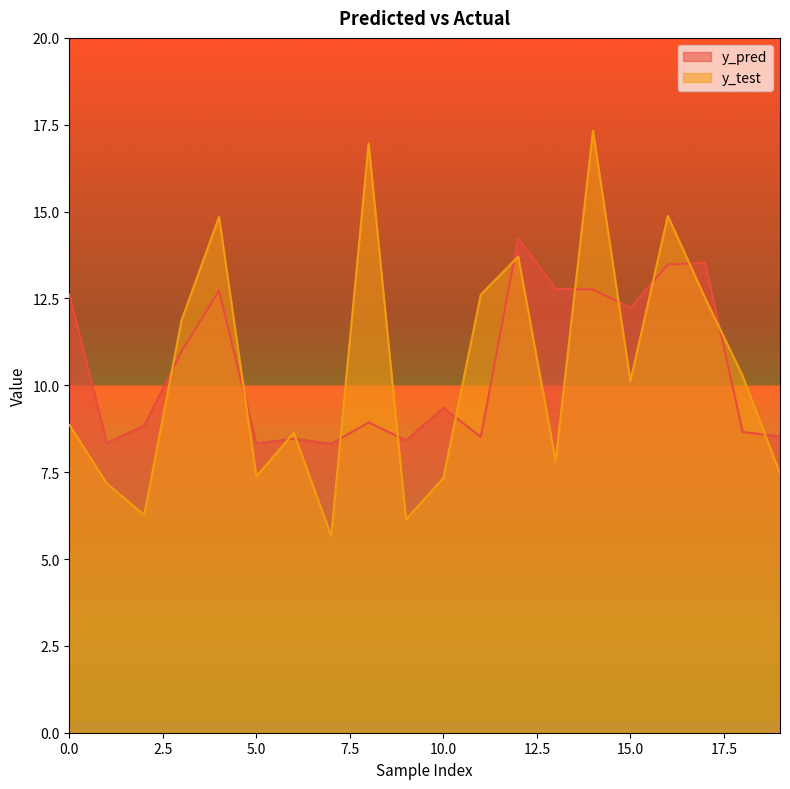

True or false: y_test and y_pred cross at least once.

True